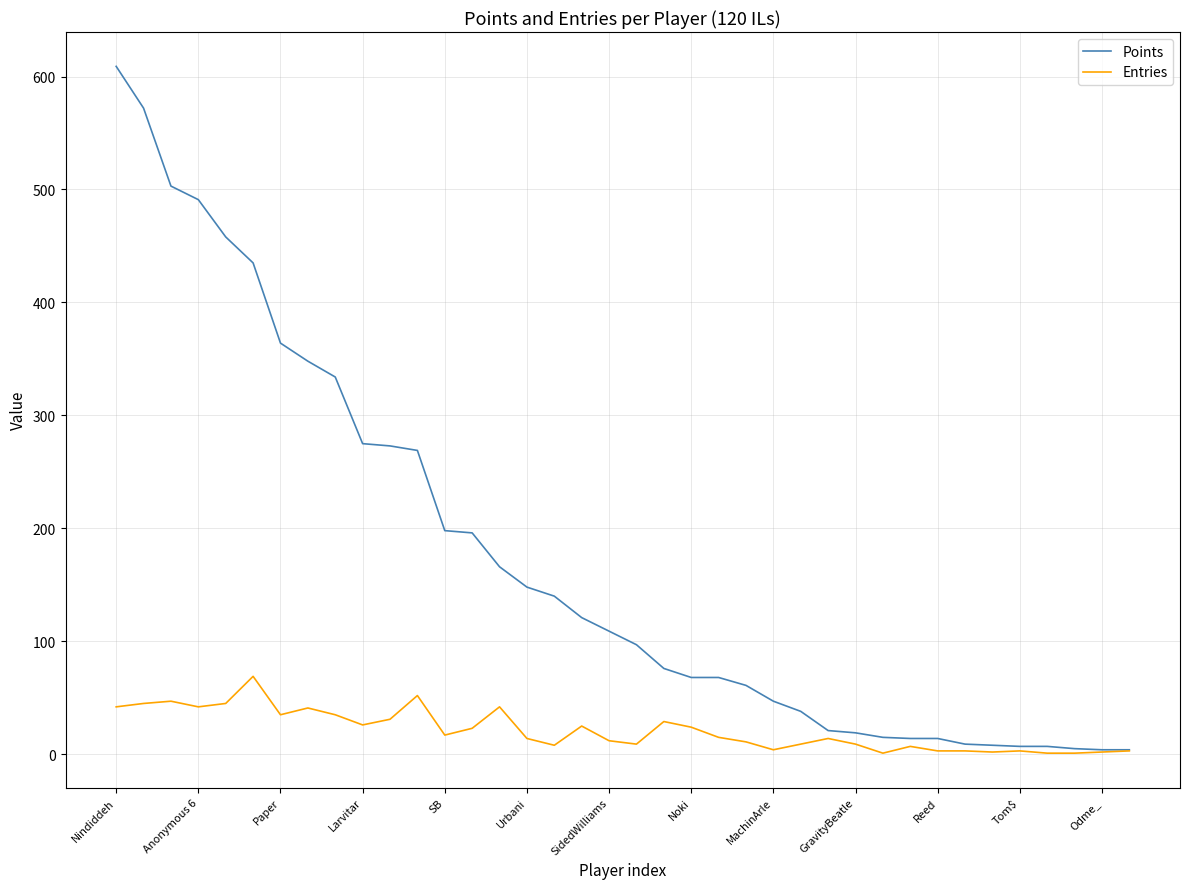

What are all the series names shown in the legend?

Points, Entries